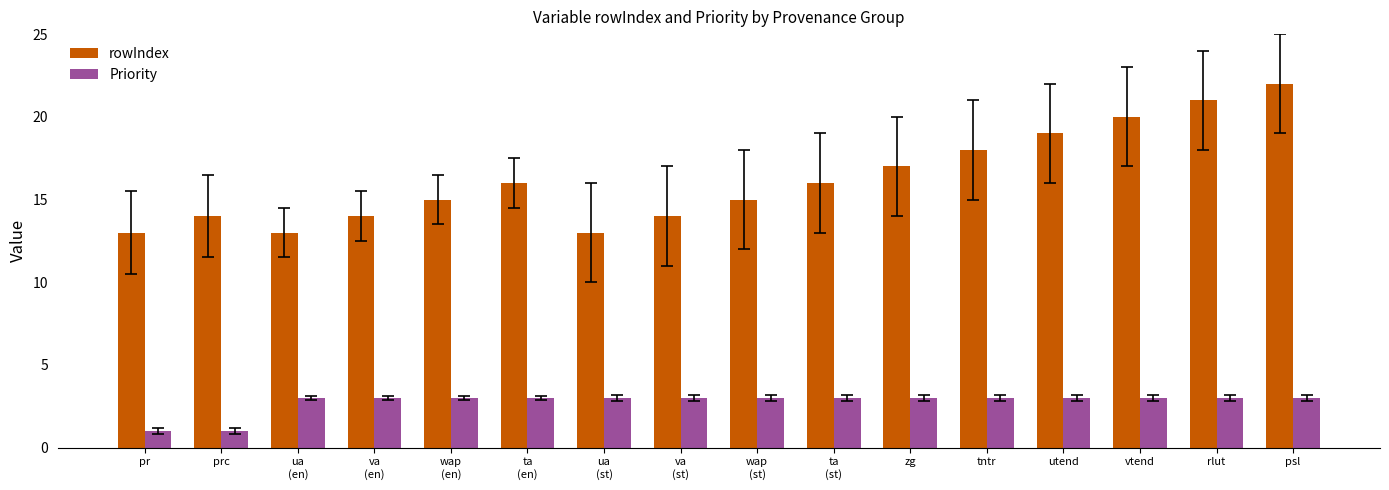

Which series changed the most between utend and psl?

rowIndex